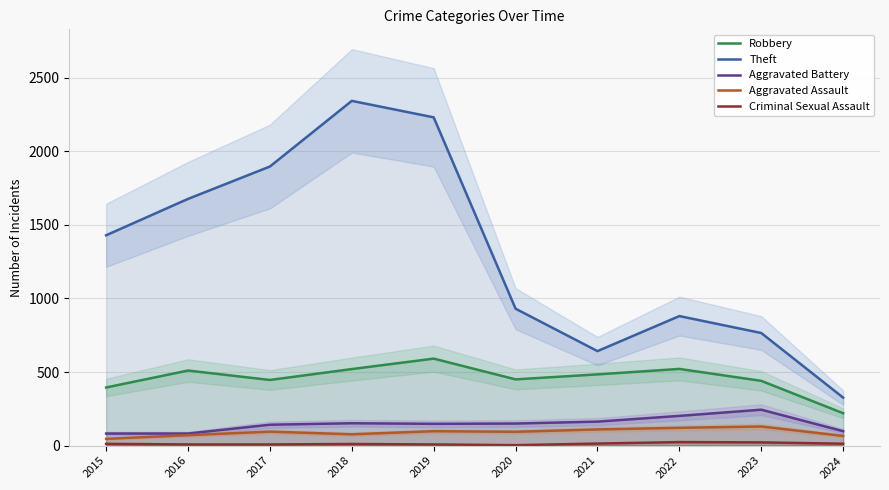

Count the number of categories in the chart.

10